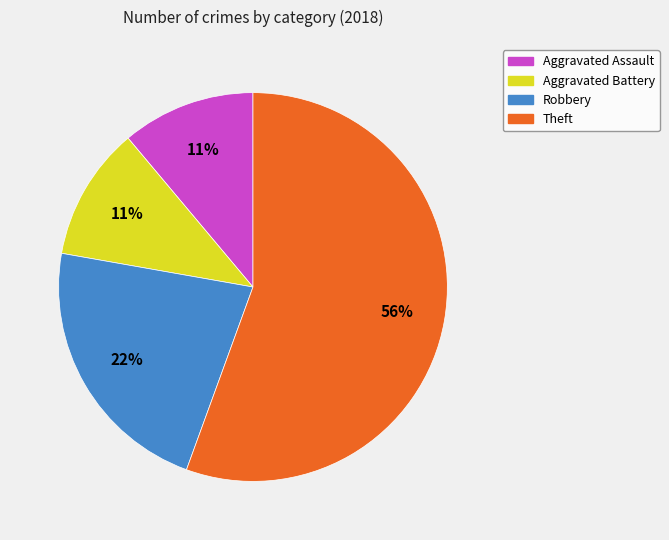

Count the number of slices in the pie.

4